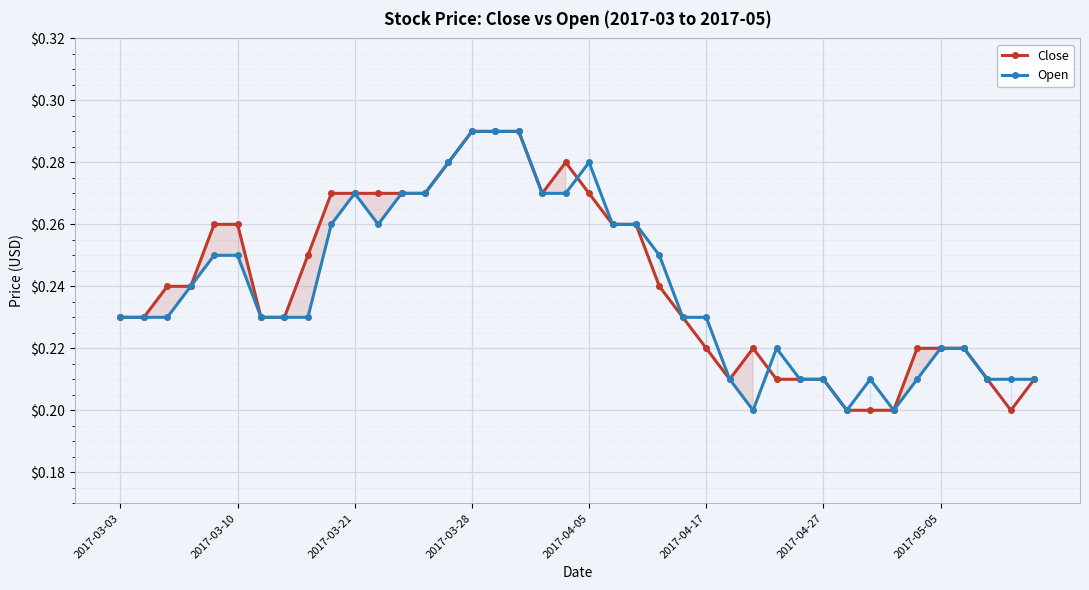

How many Close values are between 0 and 1?

40